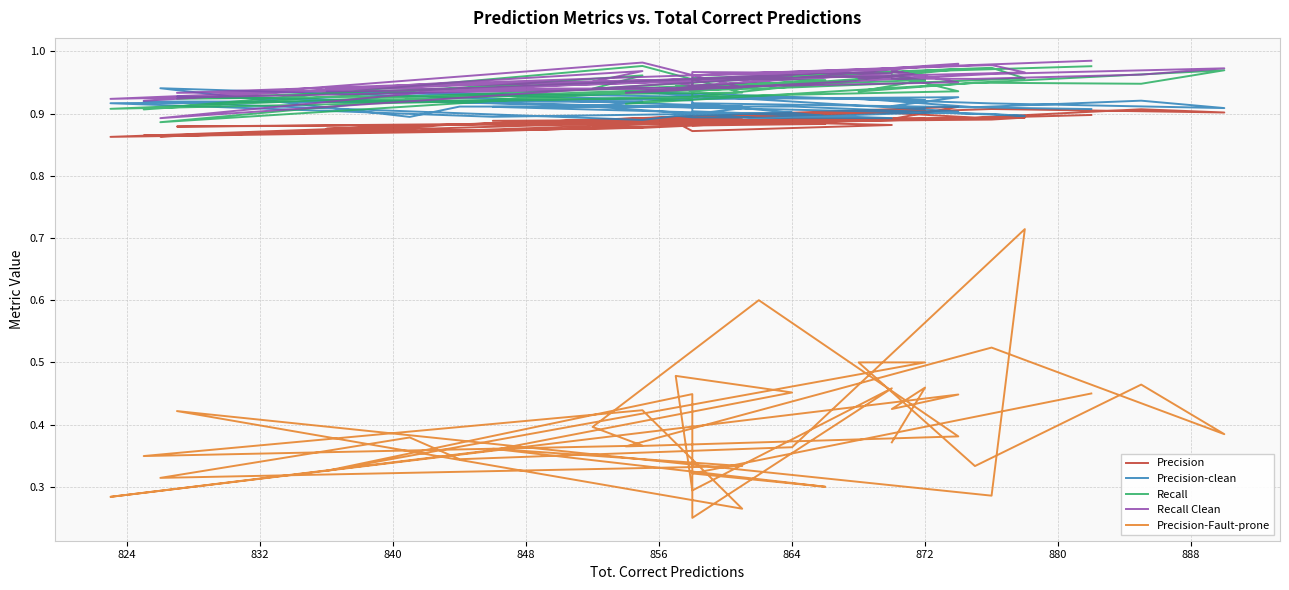

Reading left to right, transcribe all the data shown in this chart.

Precision: 0.9	0.9	0.9	0.9	0.9	0.9	0.9	0.9	0.9	0.9	0.9	0.9	0.9	0.9	0.9	0.9	0.9	0.9	0.9	0.9	0.9	0.9	0.9	0.9	0.9	0.9	0.9	0.9	0.9	0.9	0.9	0.9	0.9	0.9	0.9	0.9	0.9	0.9	0.9
Precision-clean: 0.9	0.9	0.9	0.9	0.9	0.9	0.9	0.9	0.9	0.9	0.9	0.9	0.9	0.9	0.9	0.9	0.9	0.9	0.9	0.9	0.9	0.9	0.9	0.9	0.9	0.9	0.9	0.9	0.9	0.9	0.9	0.9	0.9	0.9	0.9	0.9	0.9	0.9	0.9
Recall: 1.0	1.0	1.0	0.9	0.9	0.9	0.9	0.9	0.9	1.0	1.0	0.9	0.9	1.0	0.9	1.0	0.9	1.0	1.0	0.9	1.0	1.0	0.9	0.9	0.9	1.0	0.9	0.9	1.0	1.0	0.9	0.9	1.0	0.9	0.9	0.9	1.0	1.0	1.0
Recall Clean: 1.0	1.0	1.0	0.9	1.0	0.9	0.9	0.9	1.0	1.0	1.0	0.9	0.9	1.0	0.9	1.0	1.0	1.0	1.0	0.9	1.0	1.0	1.0	1.0	1.0	1.0	0.9	0.9	1.0	1.0	0.9	0.9	1.0	0.9	0.9	1.0	1.0	1.0	1.0
Precision-Fault-prone: 0.5	0.3	0.3	0.4	0.3	0.3	0.4	0.3	0.4	0.7	0.3	0.4	0.3	0.4	0.3	0.4	0.4	0.6	0.4	0.4	0.5	0.4	0.5	0.3	0.5	0.5	0.3	0.4	0.2	0.5	0.3	0.5	0.5	0.4	0.3	0.4	0.4	0.5	0.4